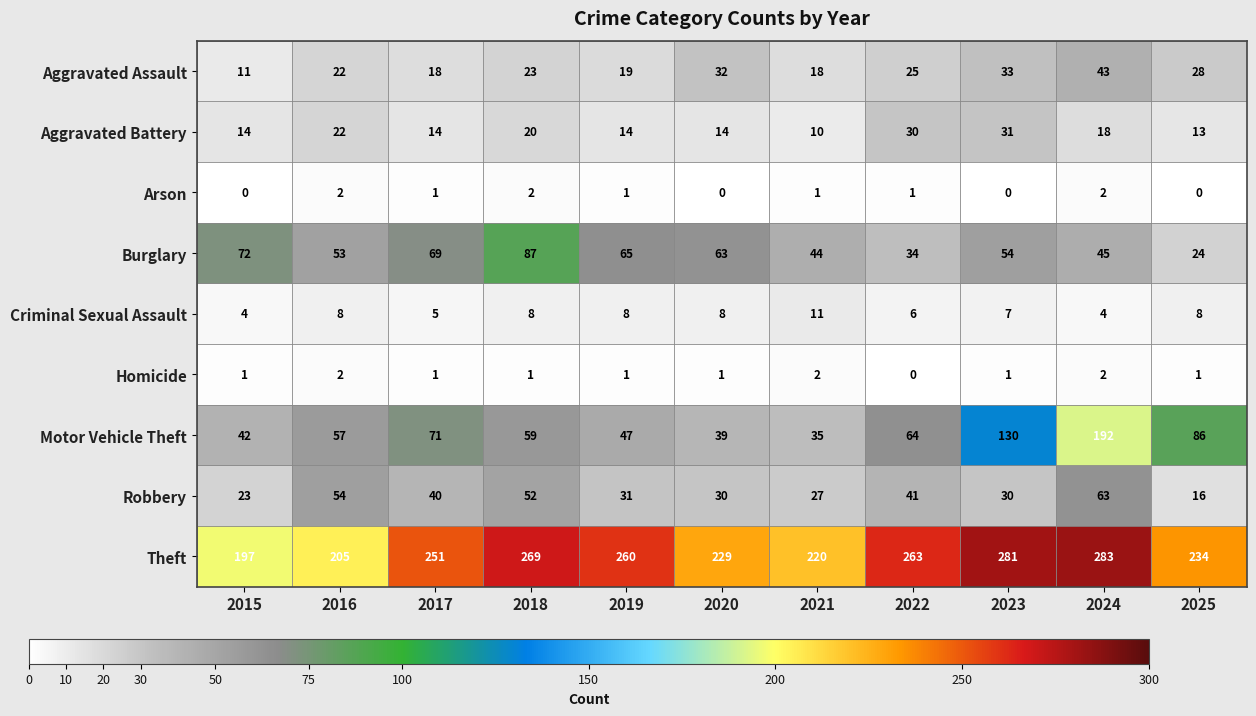

What is the spread (max minus min) of values at 2015?

197